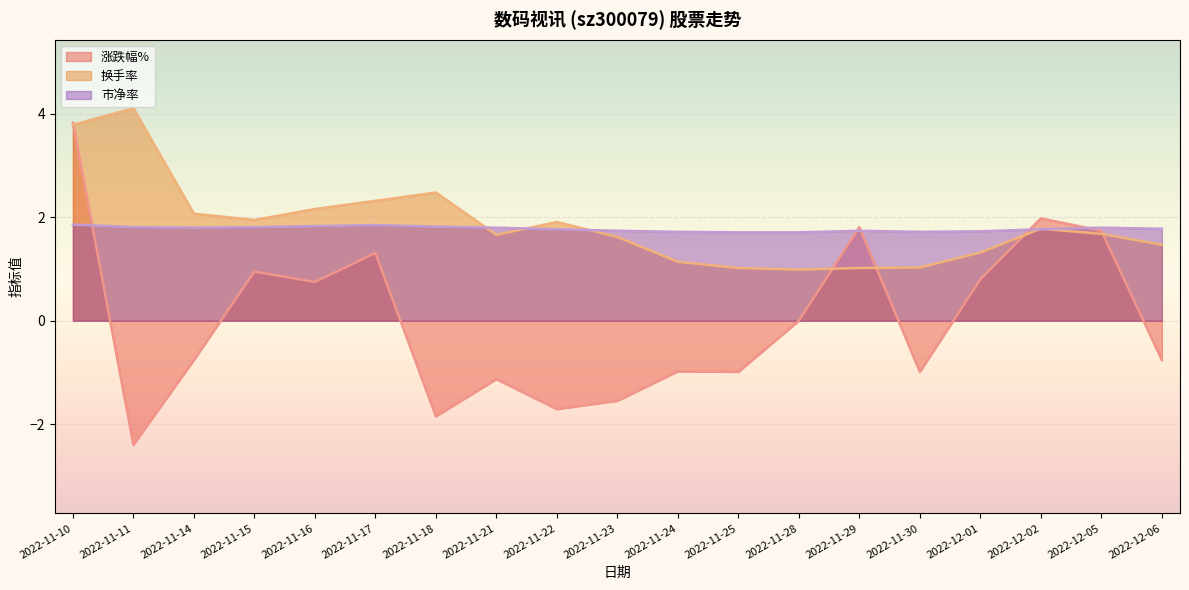

Between which two adjacent categories do 涨跌幅% and 换手率 first intersect?

2022-11-10 and 2022-11-11